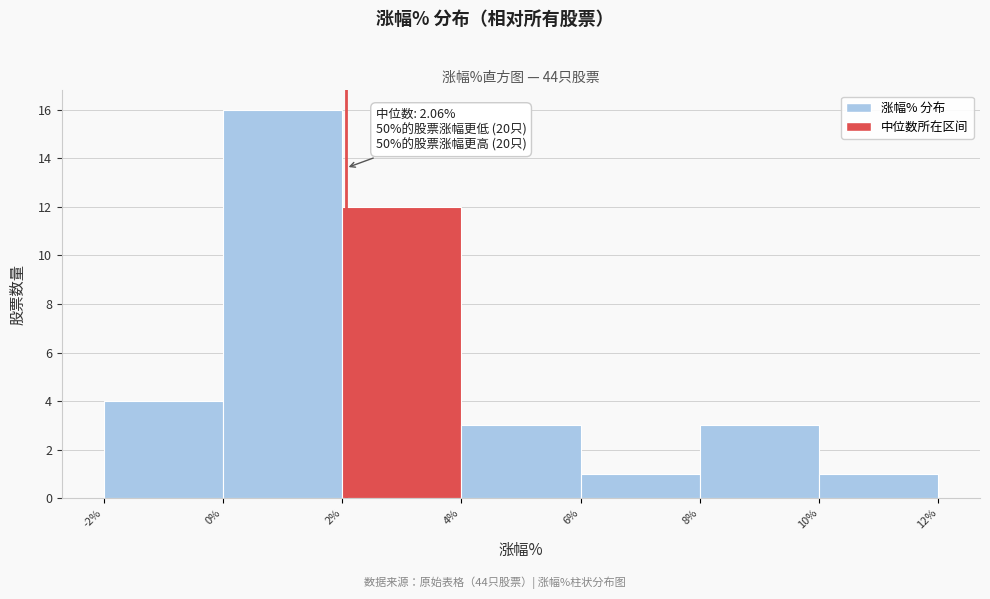

Which range on the x-axis has the tallest bar?

0% to 2%